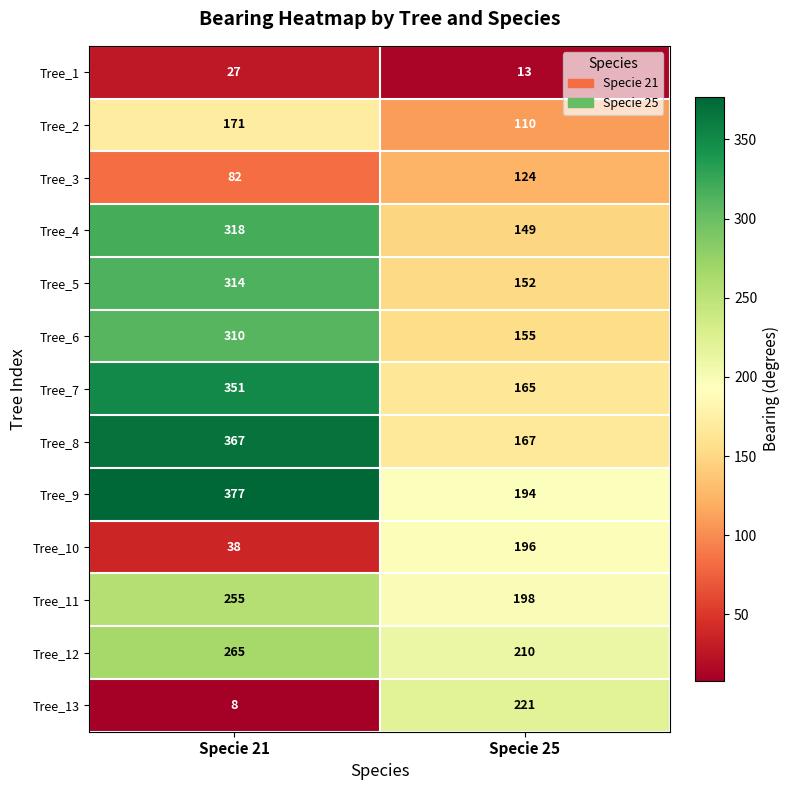

The Tree_8 series shows 367 at Specie 21. True or false?

True